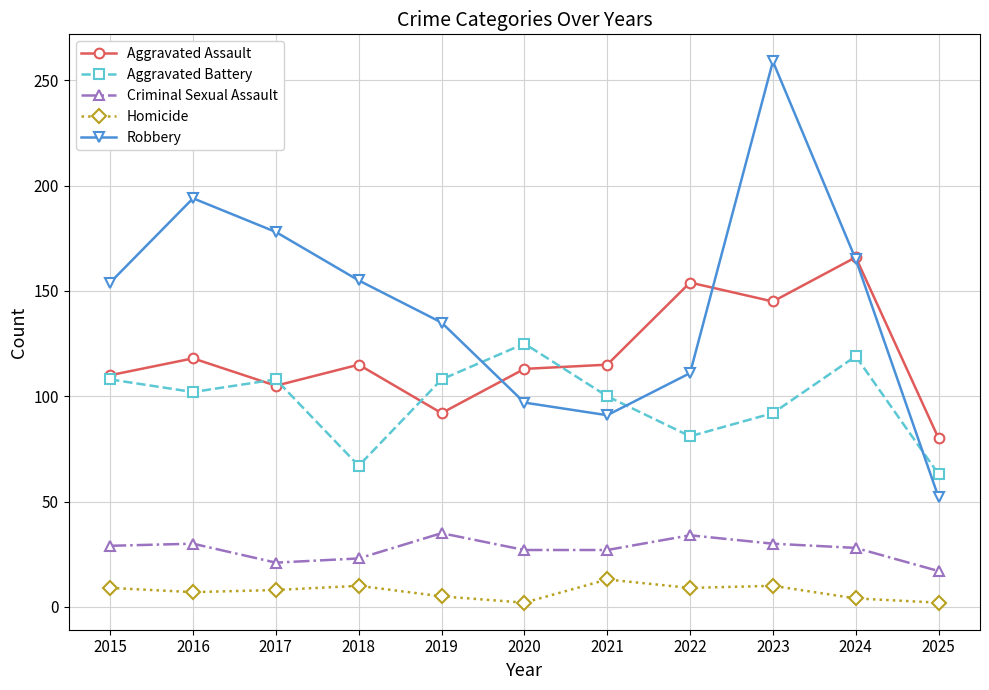

Which category has the highest value across all series?

2023